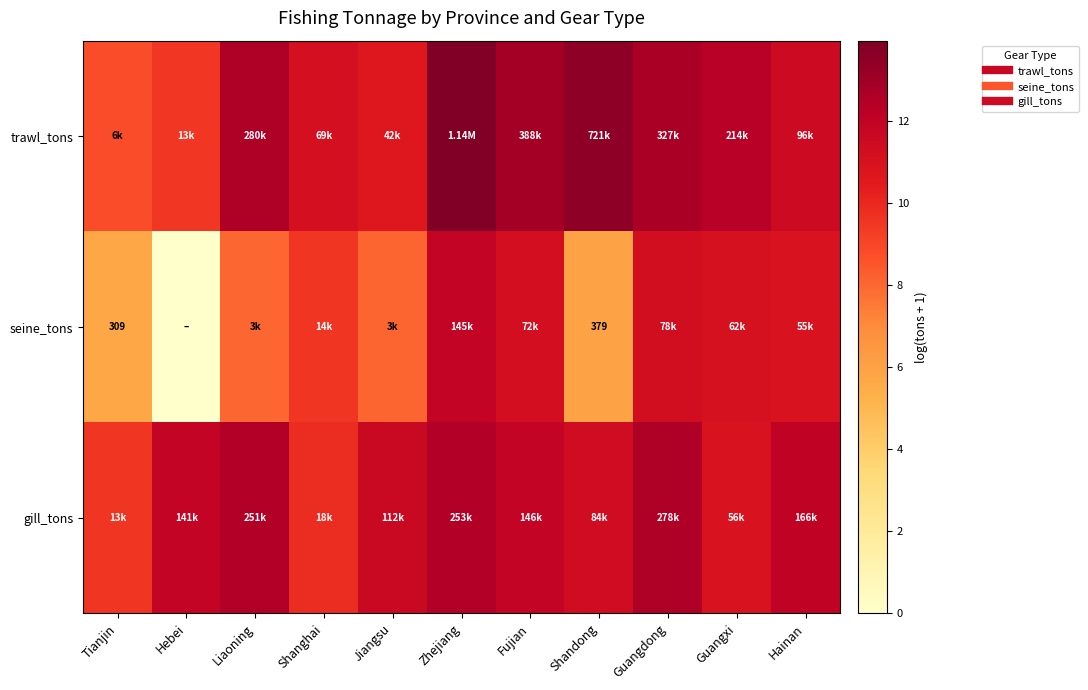

Count the number of categories in the chart.

11